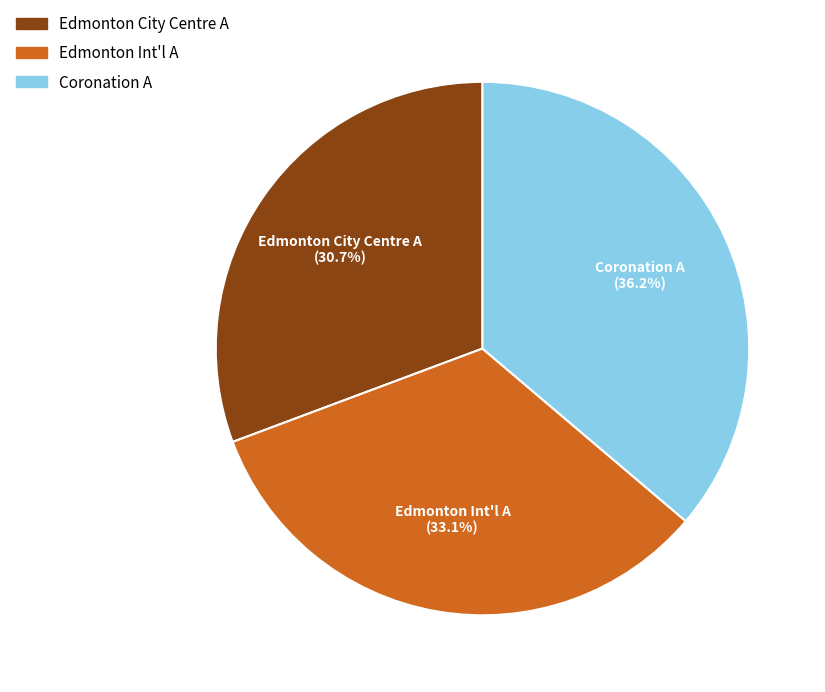

The Edmonton City Centre A slice represents 31% of the pie. True or false?

True